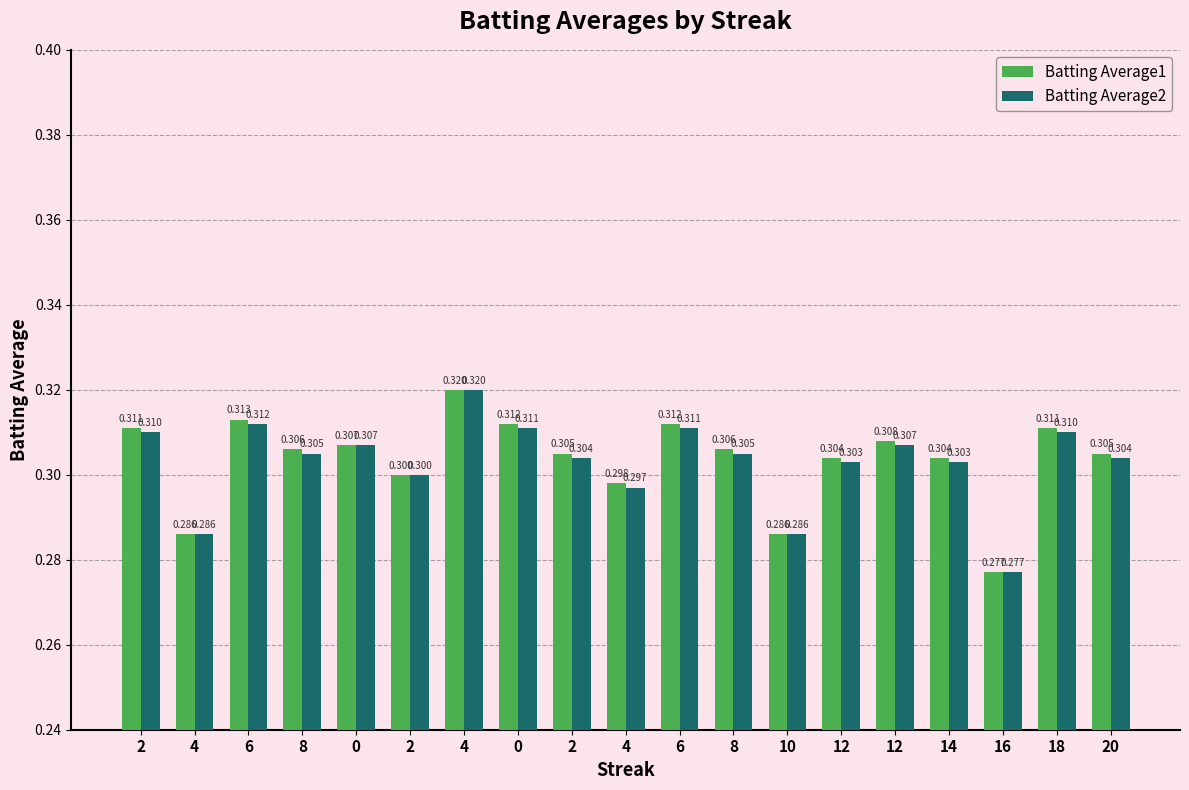

How many groups of bars are there?

19